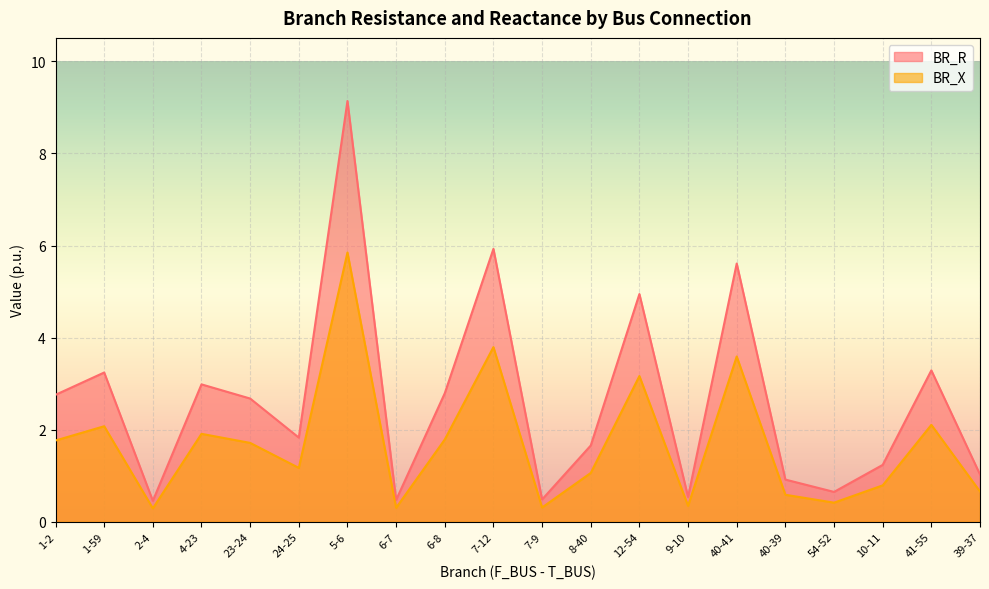

List the series in order of their overall mean, highest first.

BR_R, BR_X